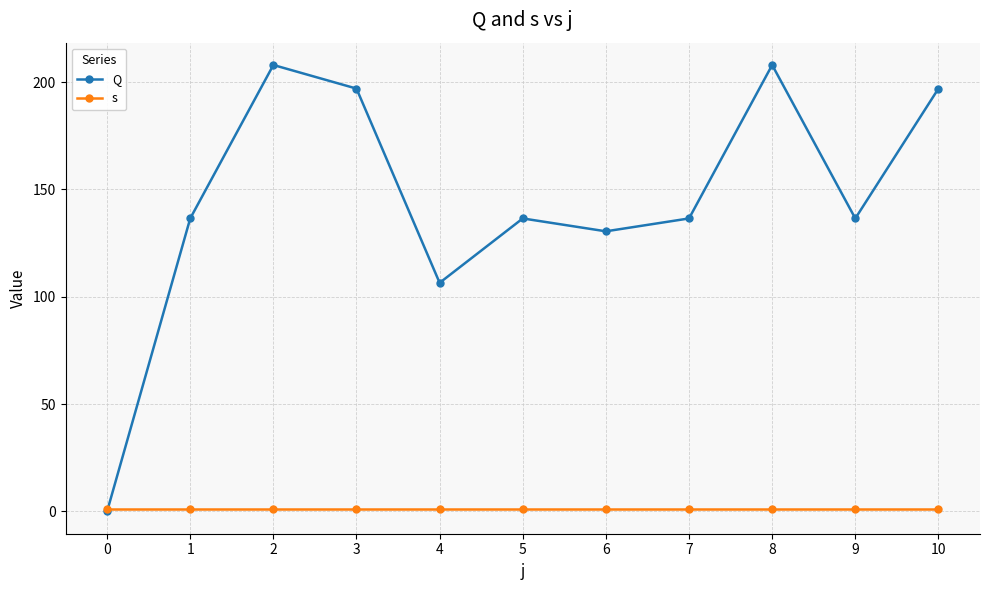

Which series has the largest range (max minus min)?

Q